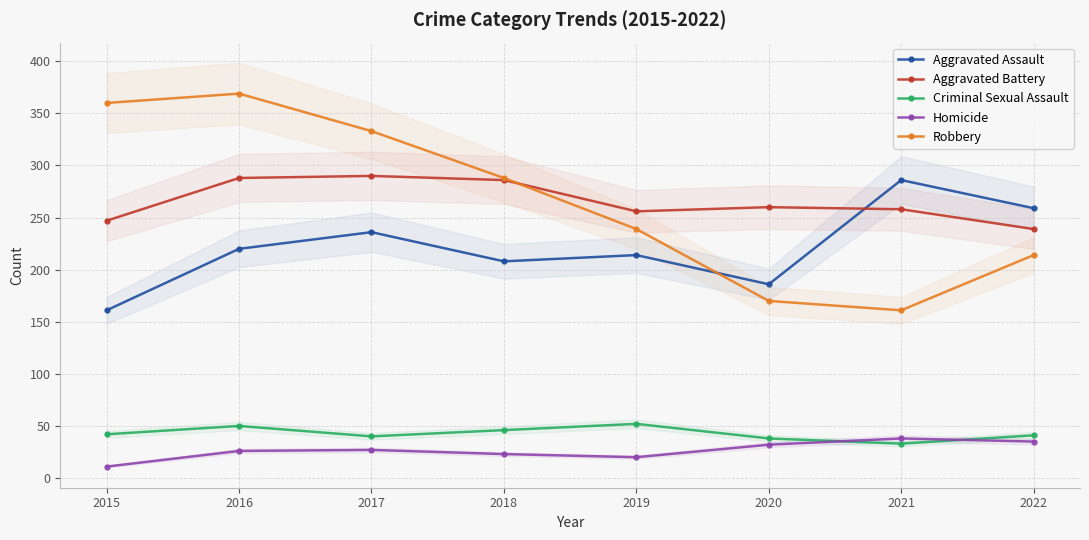

What is the difference between the Criminal Sexual Assault values at 2016 and 2019?

2